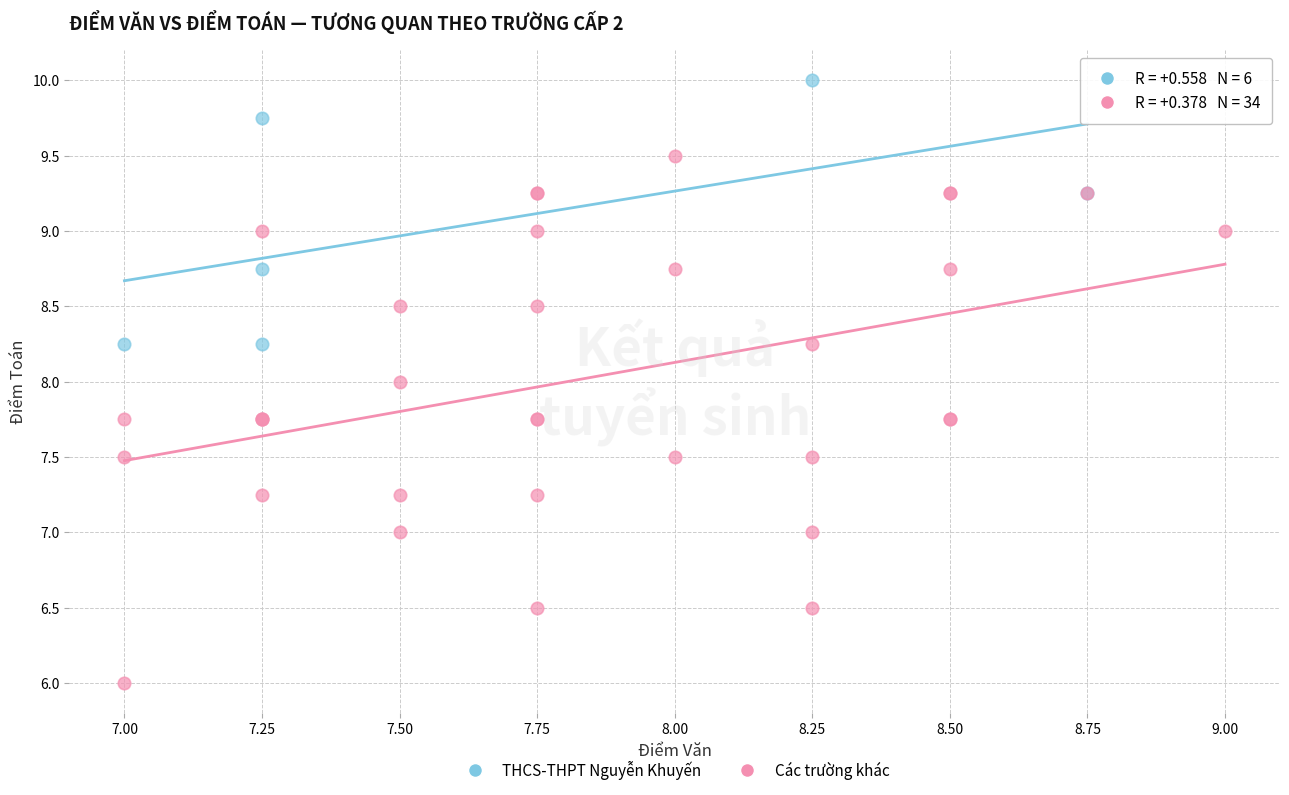

Which series has the largest Y range (max minus min)?

Các trường khác